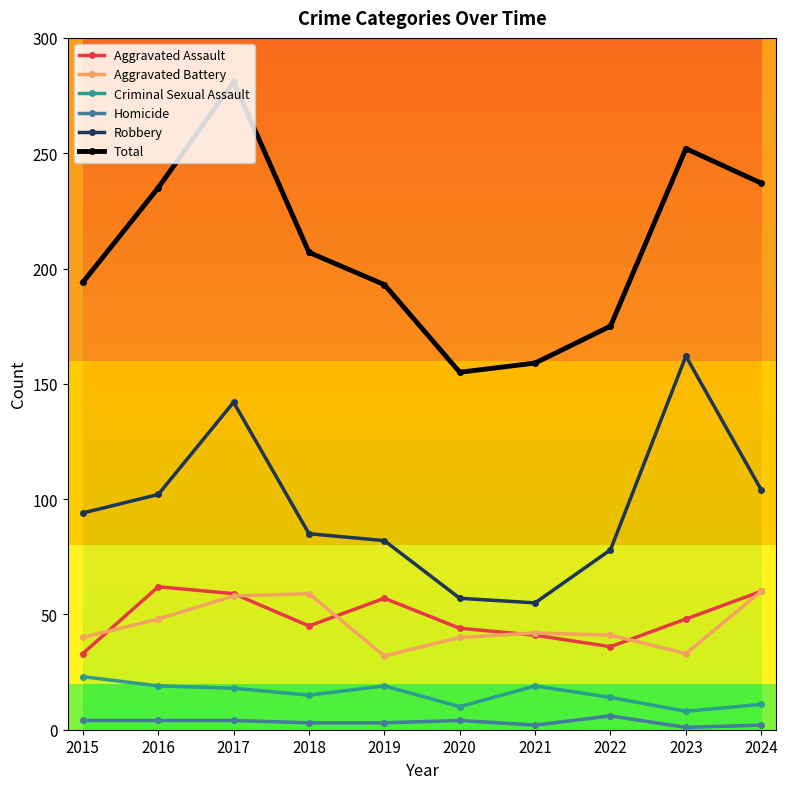

What is the spread (max minus min) of values at 2015?

190